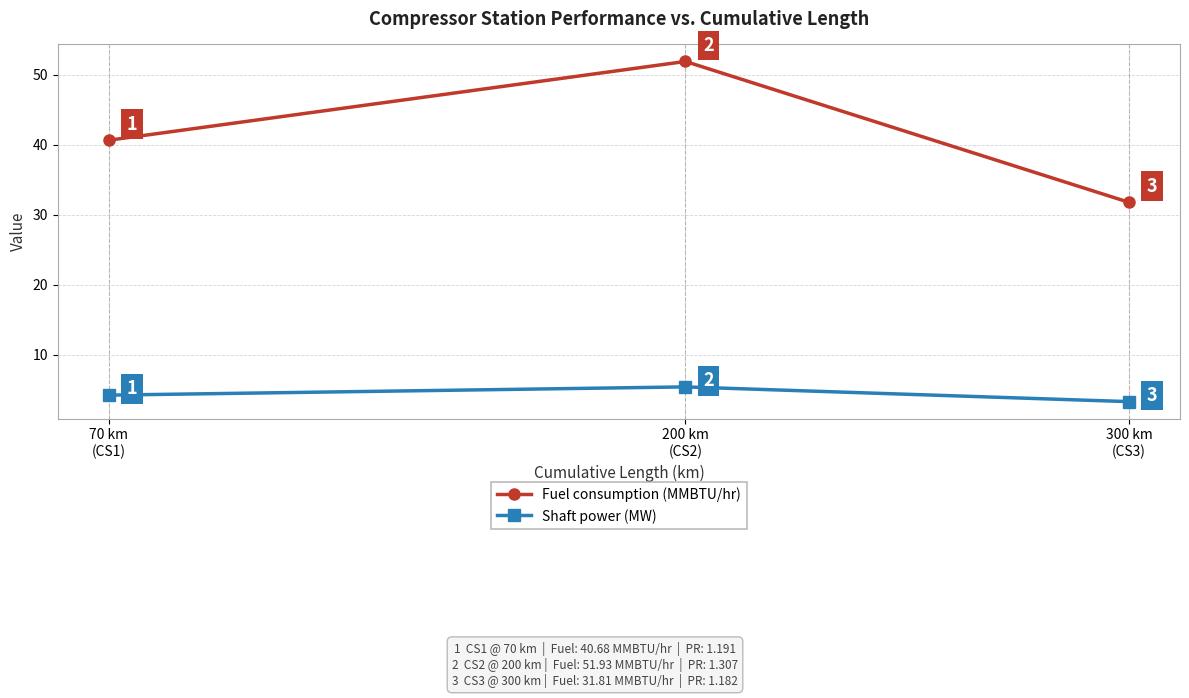

How many categories are shown in the chart?

3